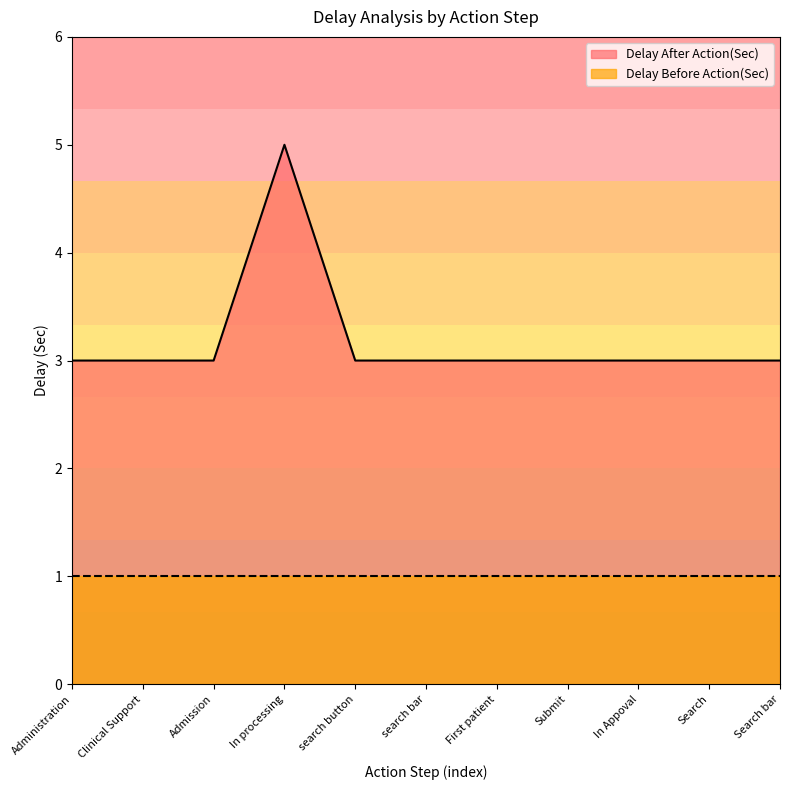

Is it true that the value at Search is 1?

False